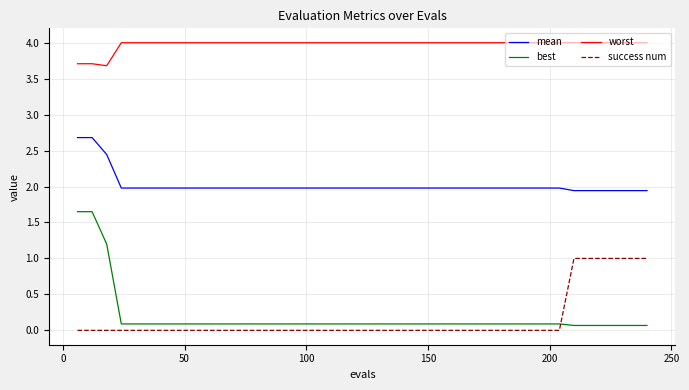

How many lines are shown in the chart?

4